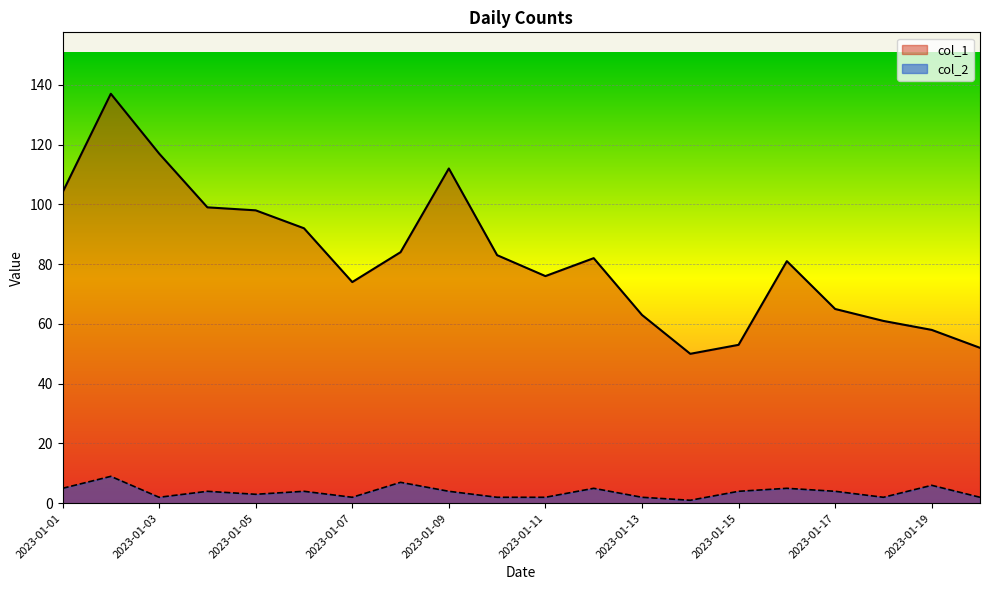

Which series has the largest total across all categories?

col_1